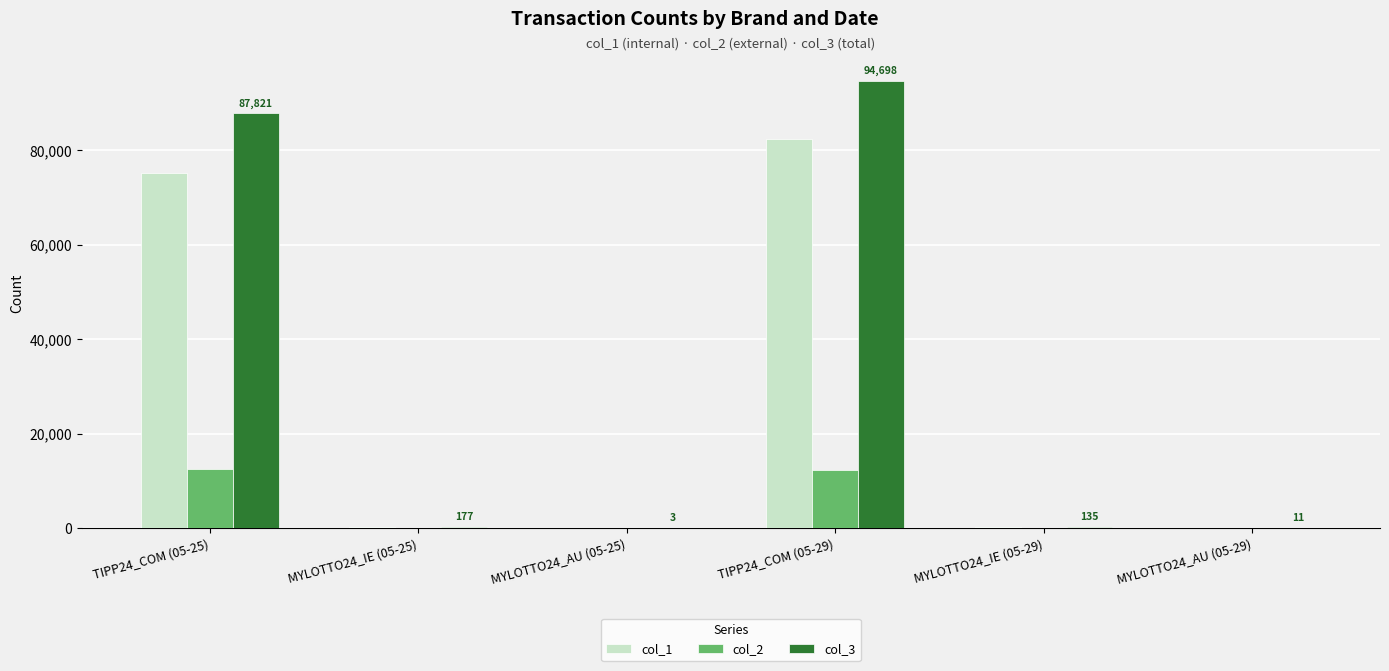

The col_1 series shows 103218 at TIPP24_COM (05-25). True or false?

False